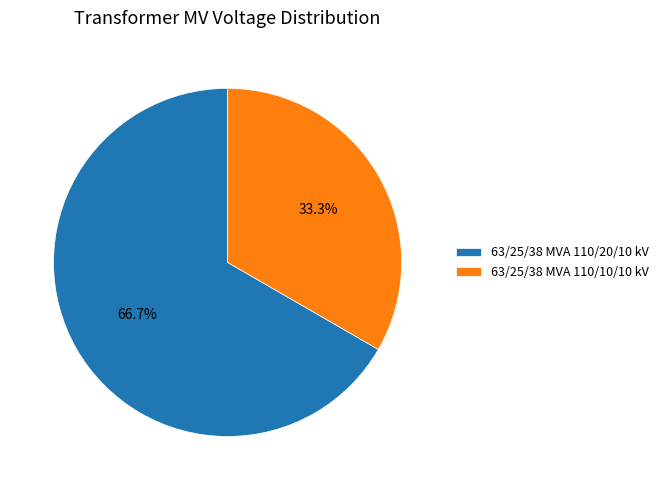

To the nearest percent, what percentage of the pie is 63/25/38 MVA 110/10/10 kV?

33%